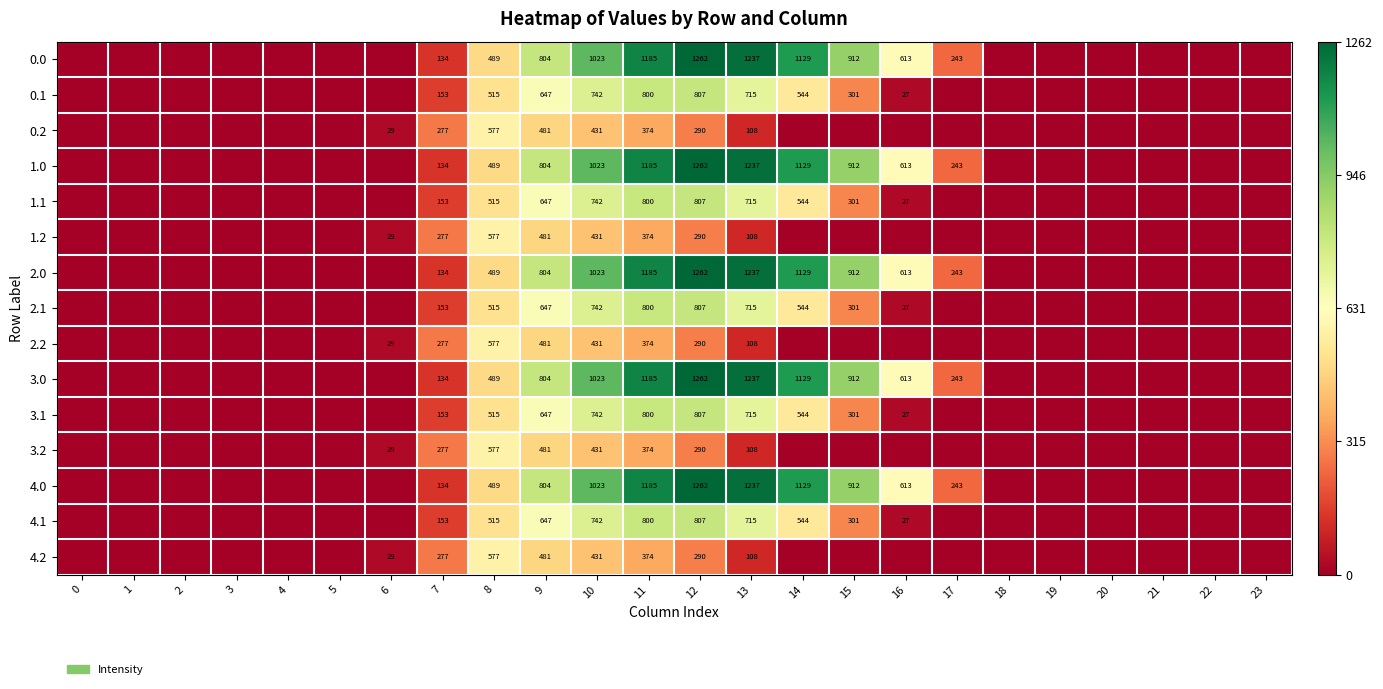

What is the difference between the highest and lowest values at 8?

88